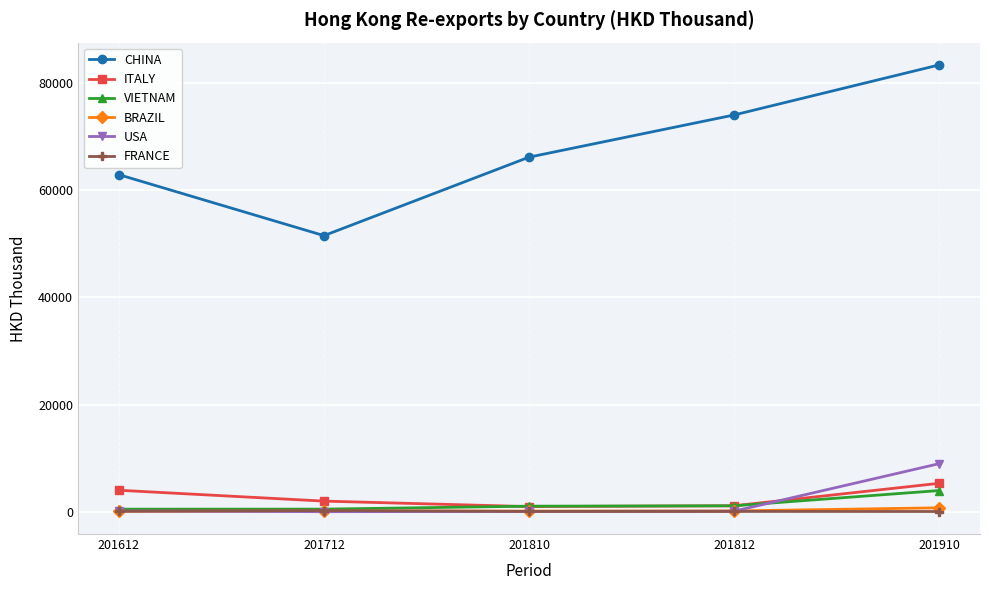

What is the difference between the highest and lowest values at 201712?

51527.5